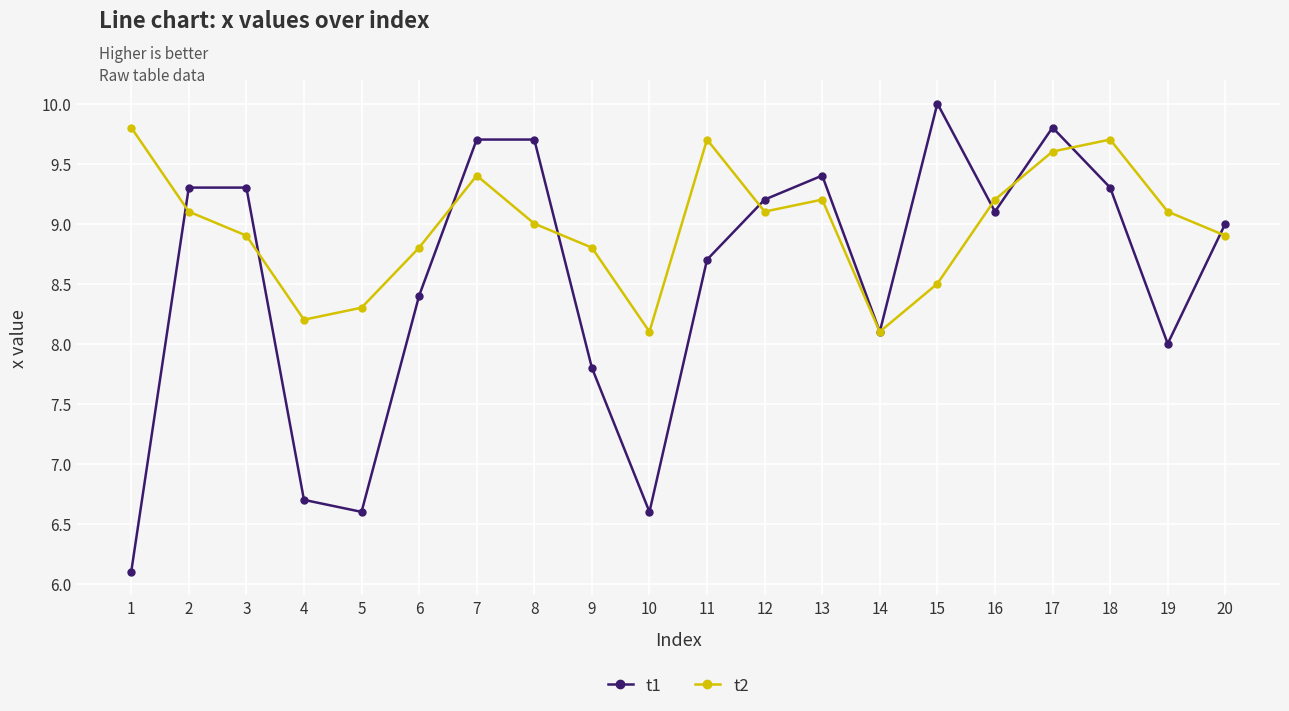

Which series has the largest total across all categories?

t2